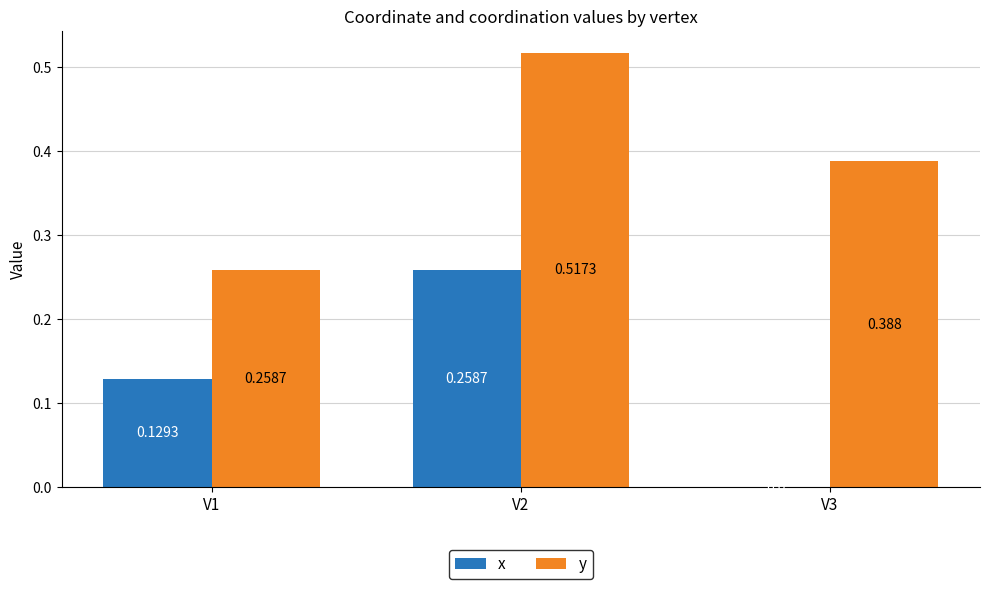

Is the value of x at V3 greater than the value of y at V2?

No